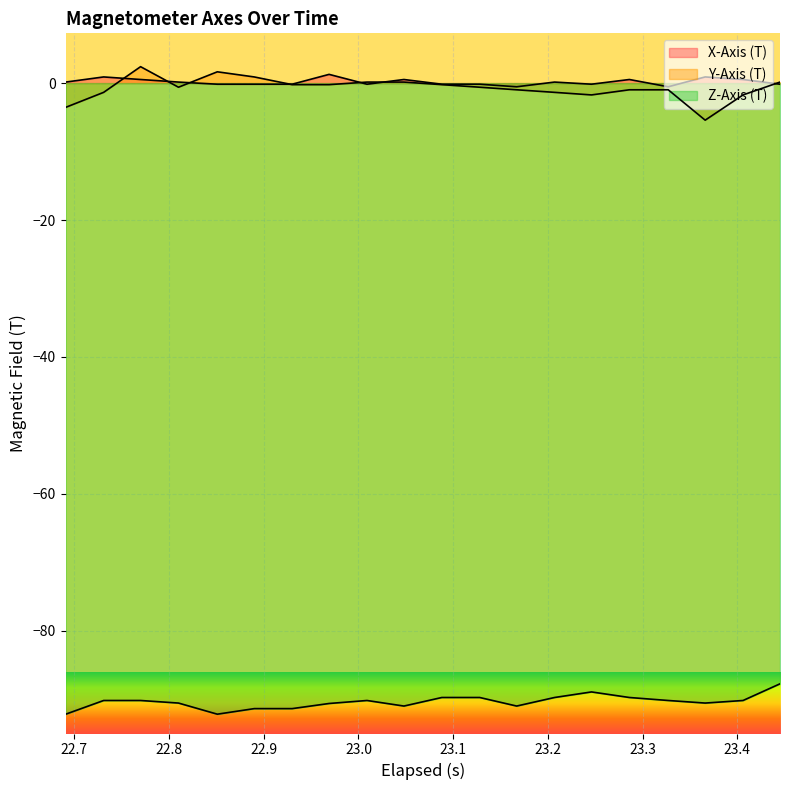

How many lines are shown in the chart?

3